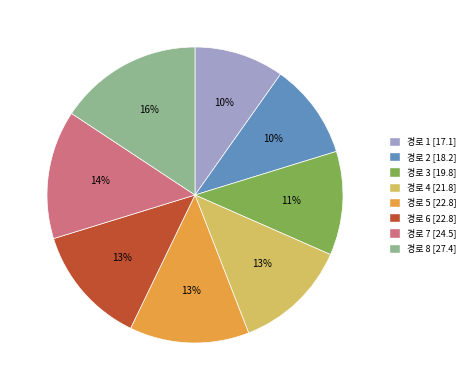

To the nearest percent, what portion does 경로 6 represent?

13%